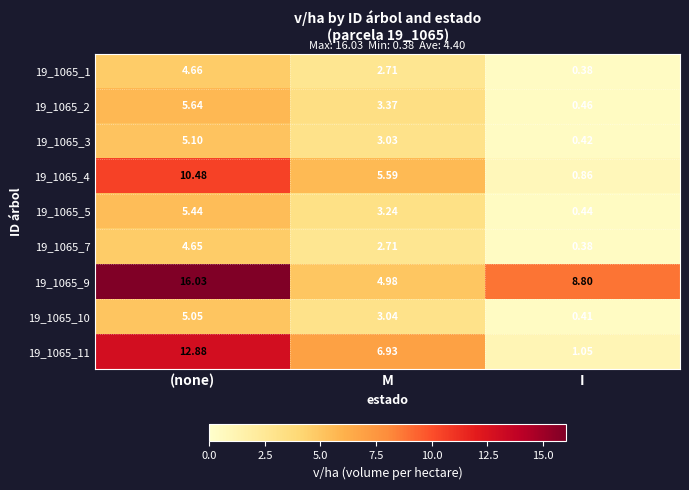

Which series has the largest total across all categories?

19_1065_9